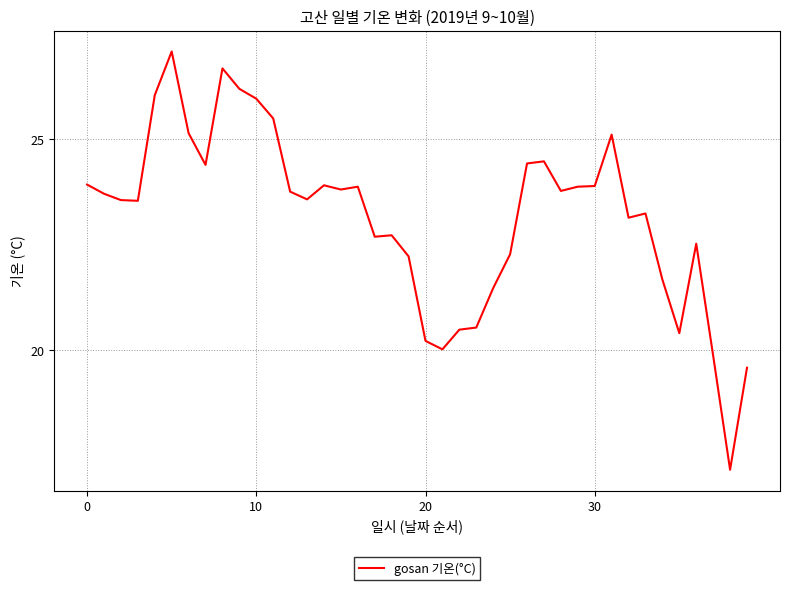

What is the difference between the maximum and minimum values?

9.9